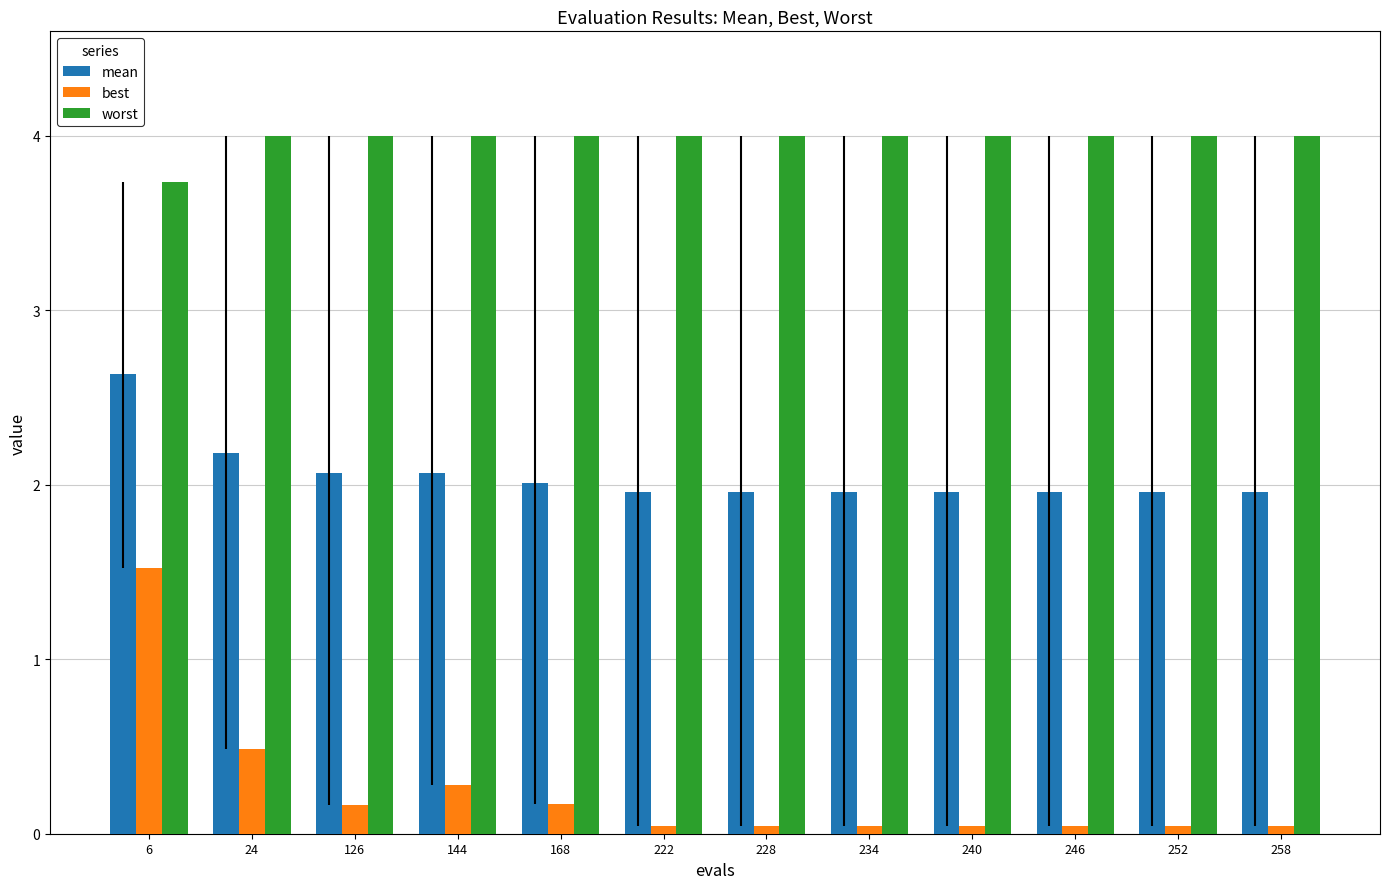

What is the difference between the maximum and minimum values in the worst series?

0.3